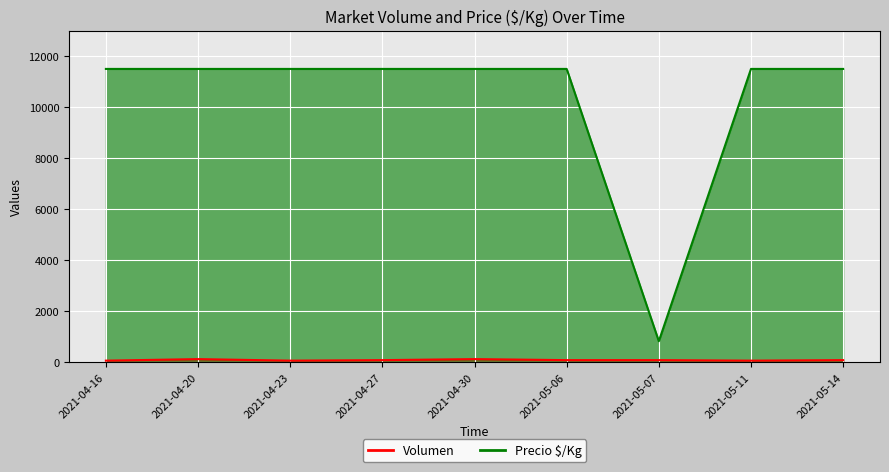

Which has a higher value, 2021-04-27 or 2021-05-11?

2021-04-27